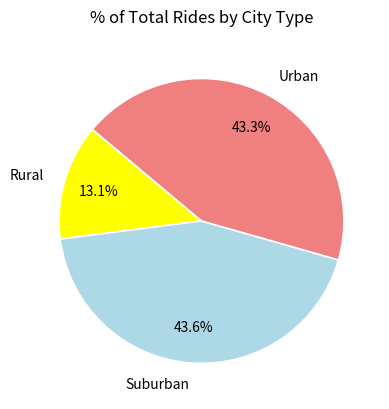

What is the ratio of the value at Suburban to the value at Rural?

3.3